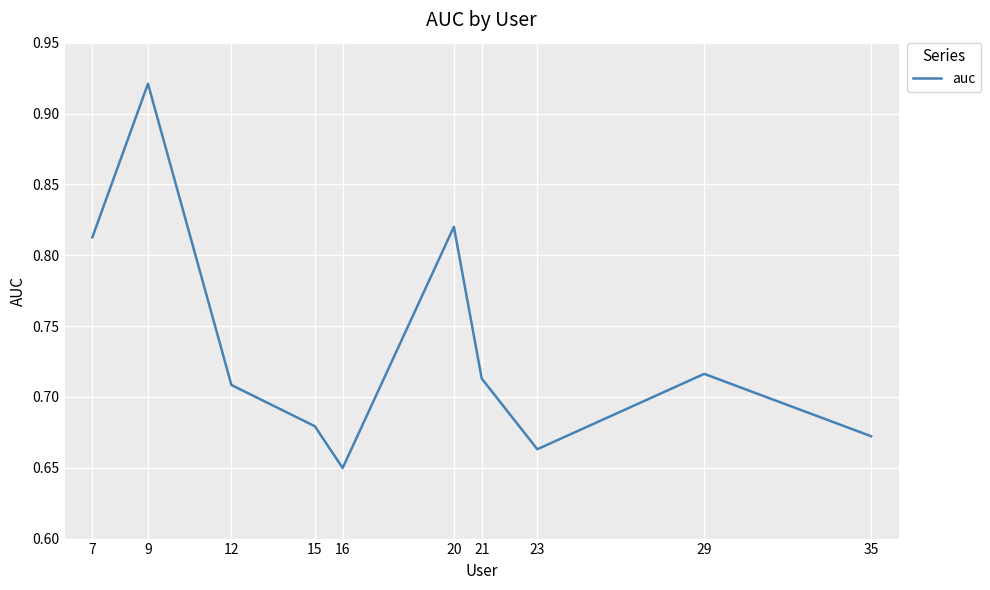

Which label corresponds to the smallest value in the chart?

16